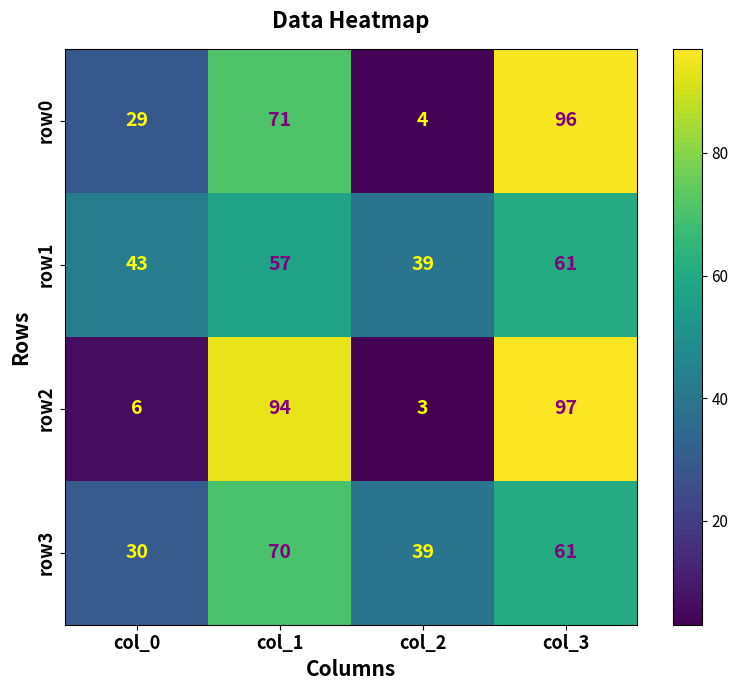

How many row1 values are between 43 and 61?

3